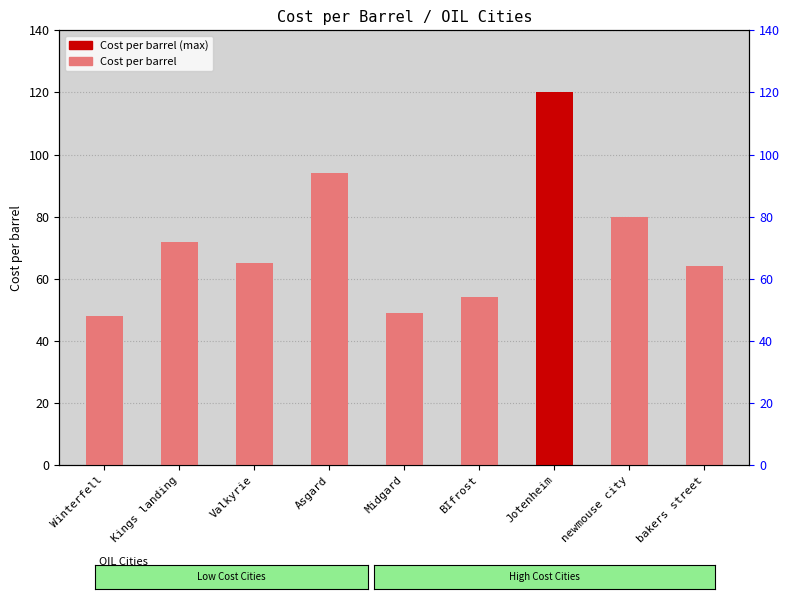

What is the greatest value displayed?

120